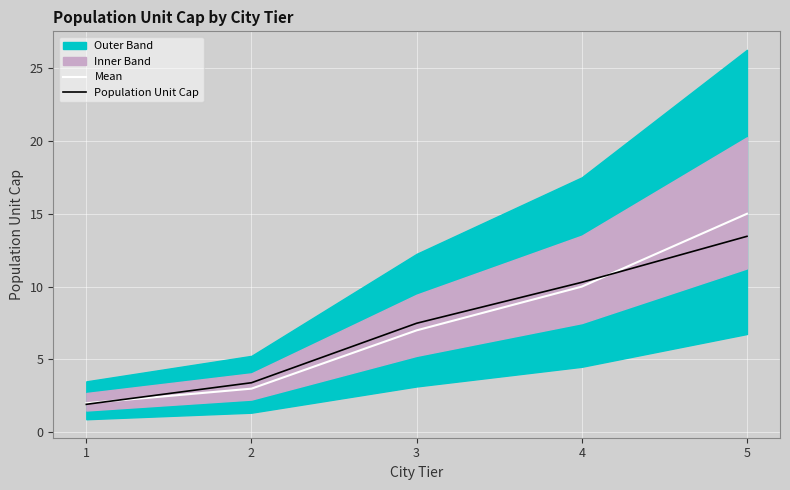

Reading left to right, extract all data points from this chart.

Mean: 2.0	3.0	7.0	10.0	15.0
Population Unit Cap: 1.9	3.4	7.5	10.3	13.5